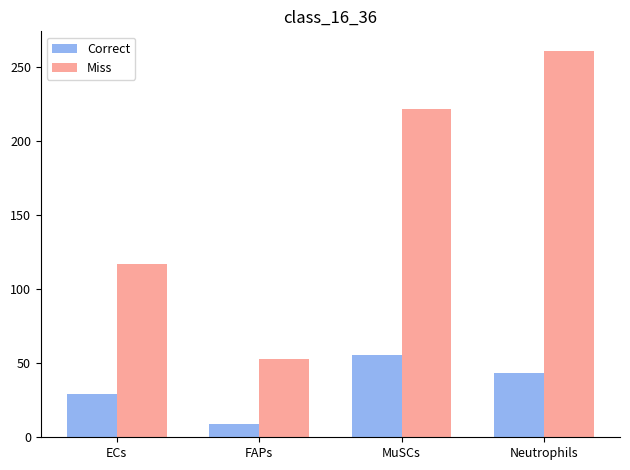

Which series has the largest total across all categories?

Miss